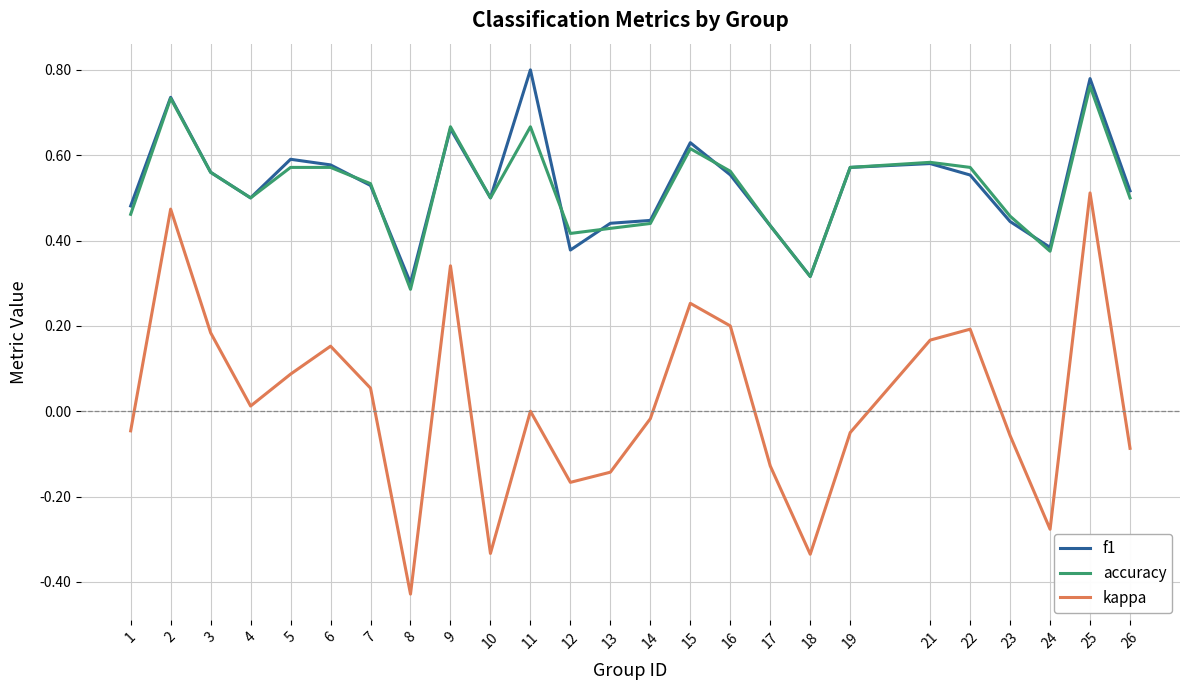

Is it true that accuracy equals 0.5 at 10?

True